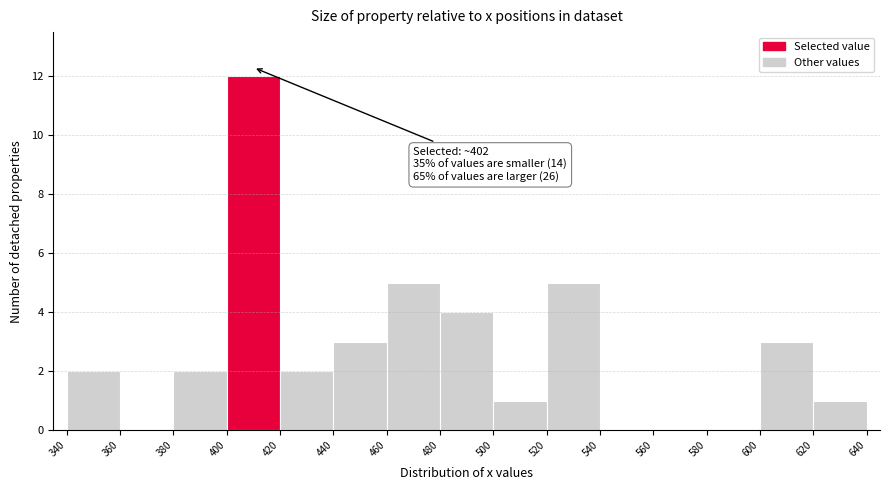

Over which range of the x-axis is the bar tallest?

400 to 420